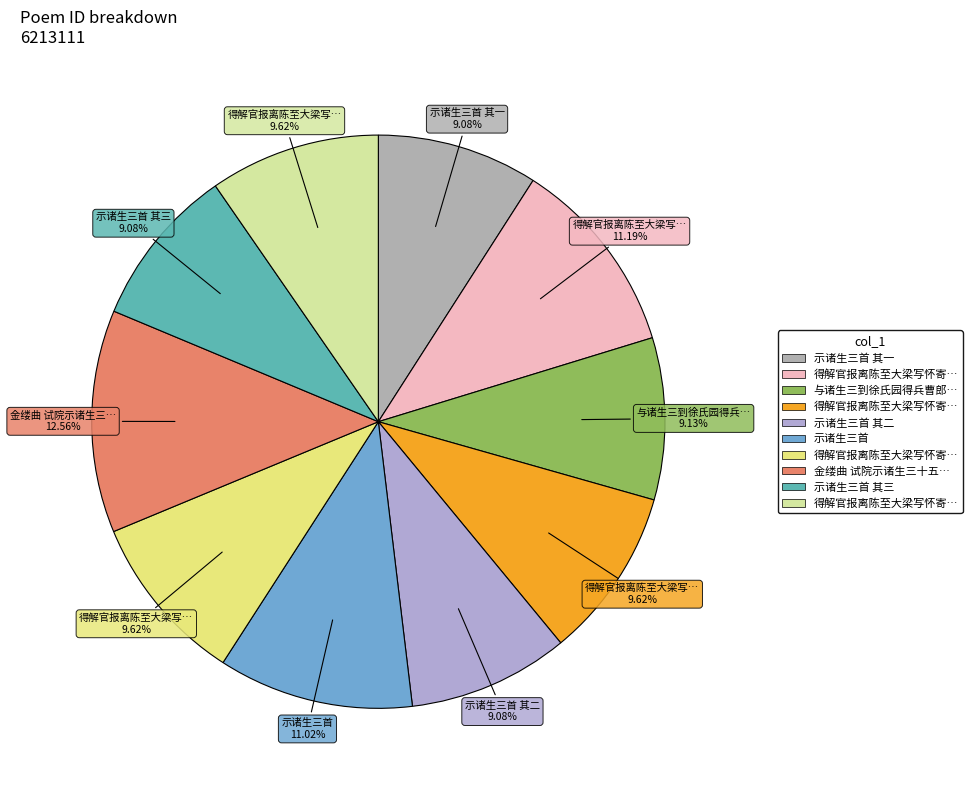

How many segments does this pie chart have?

10